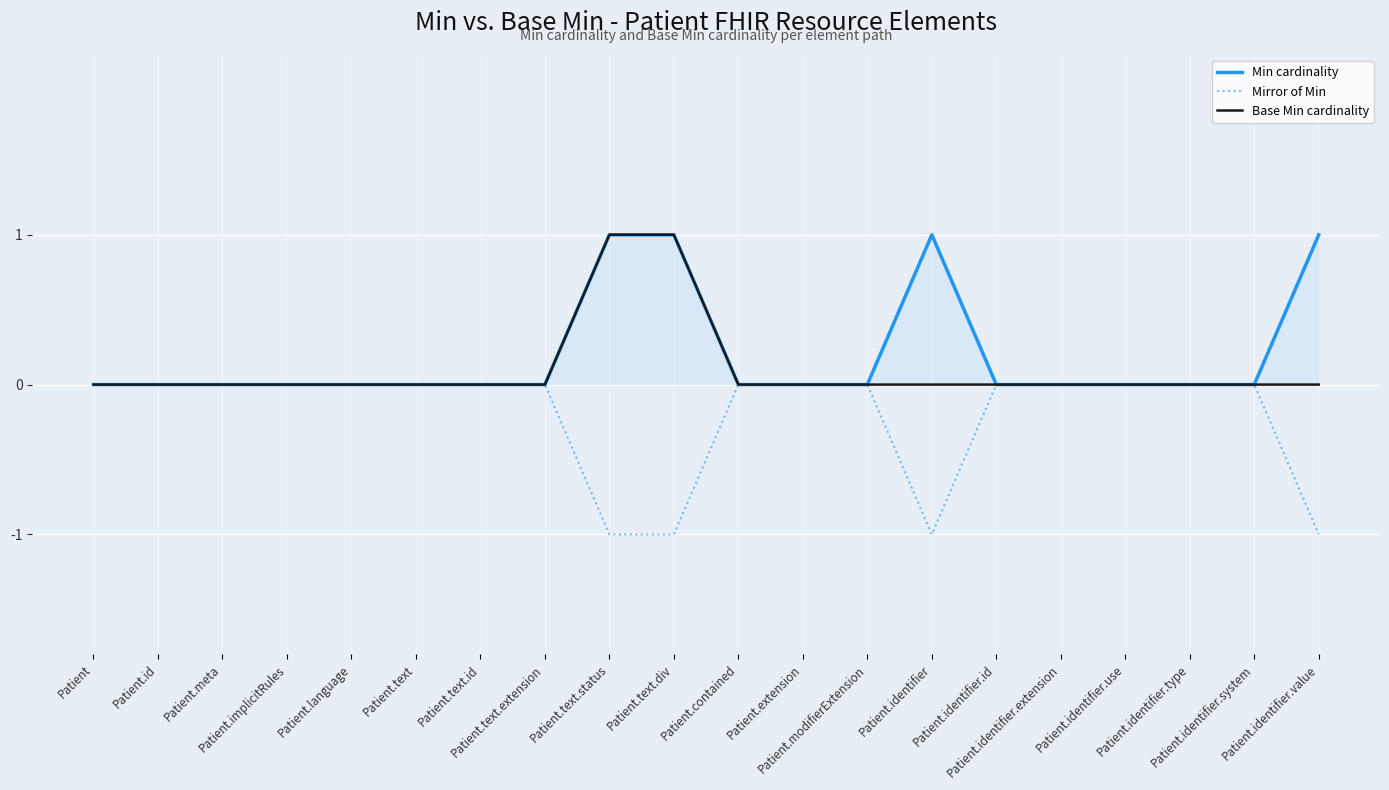

Count the Mirror of Min values in the range 0 to 1.

16